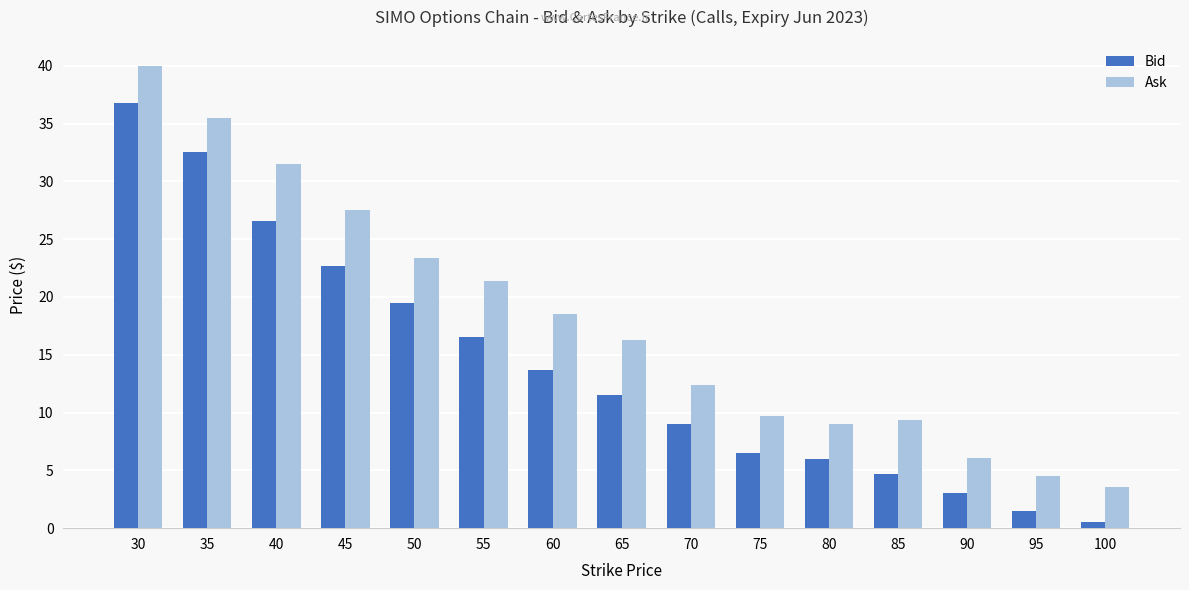

Is the value of Bid at 60 greater than the value of Ask at 45?

No